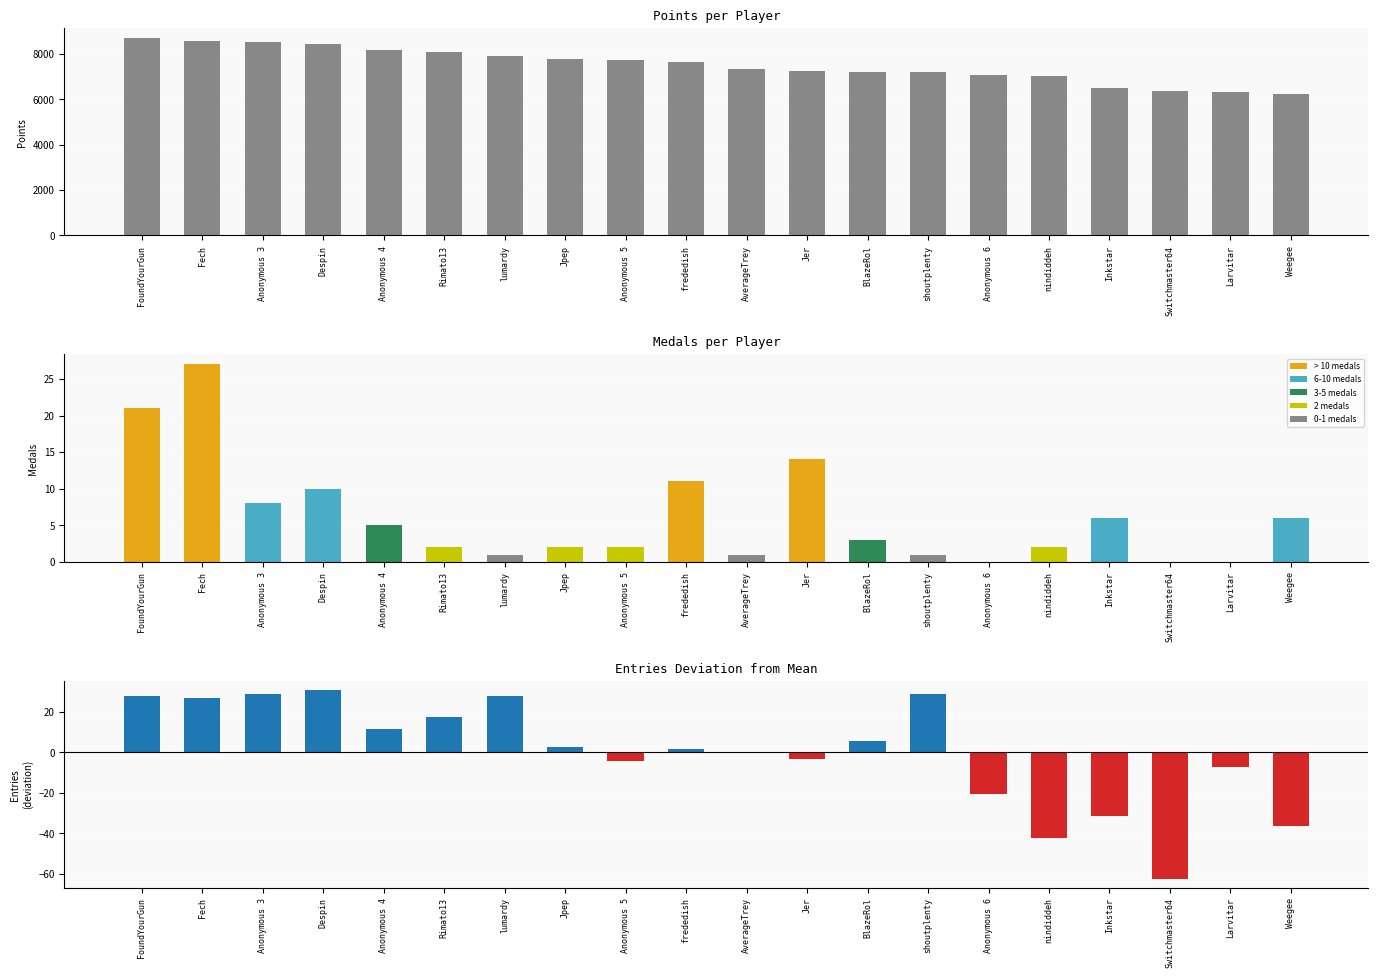

Is it true that Medals equals 1.6 at Anonymous 3?

False